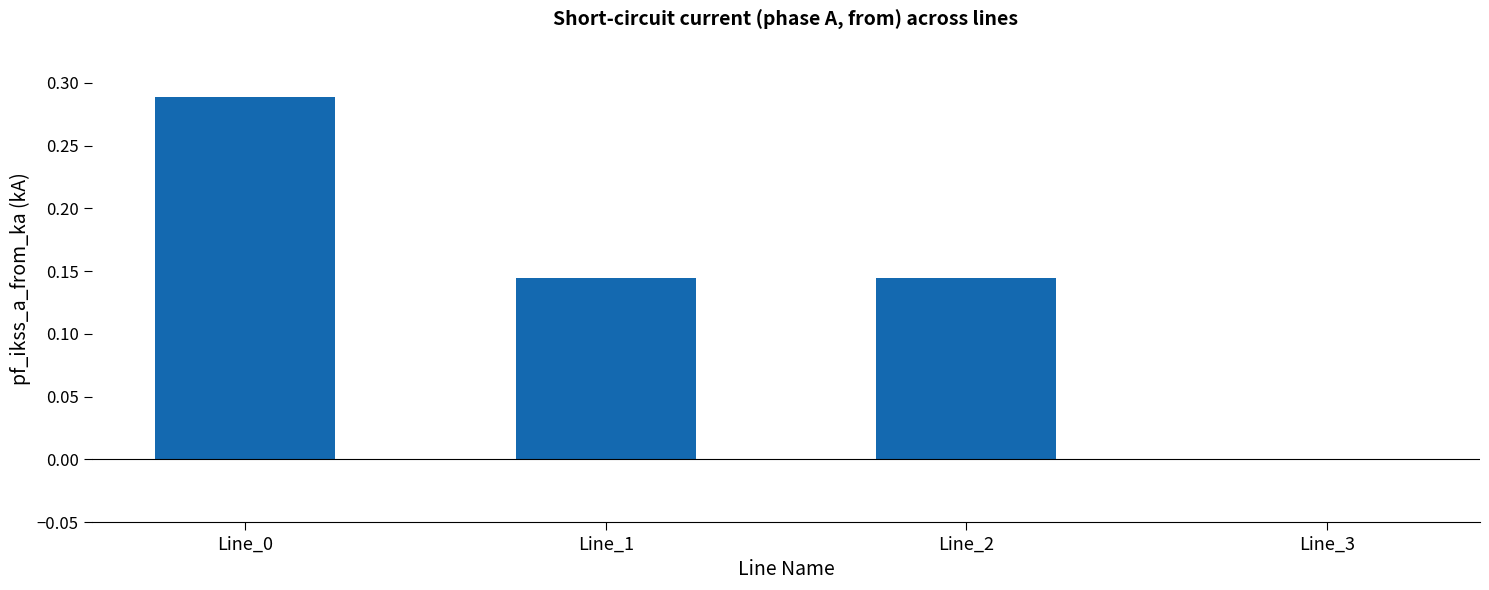

What is the sum of all values?

0.6